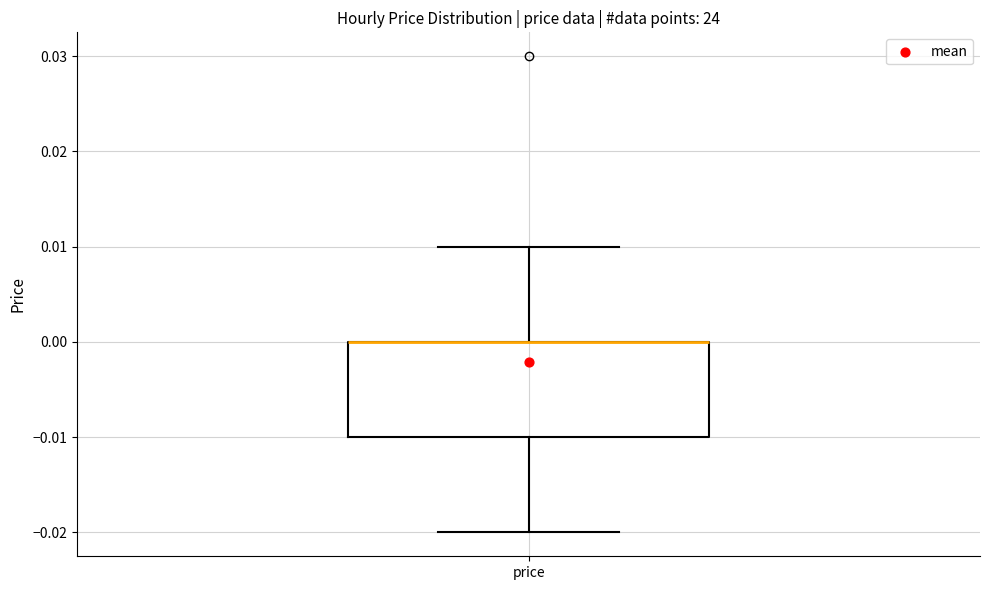

Where is the lower edge of the box for price on the y-axis? The values are not printed on the chart, so give them approximately, as read against the axis.

-0.01